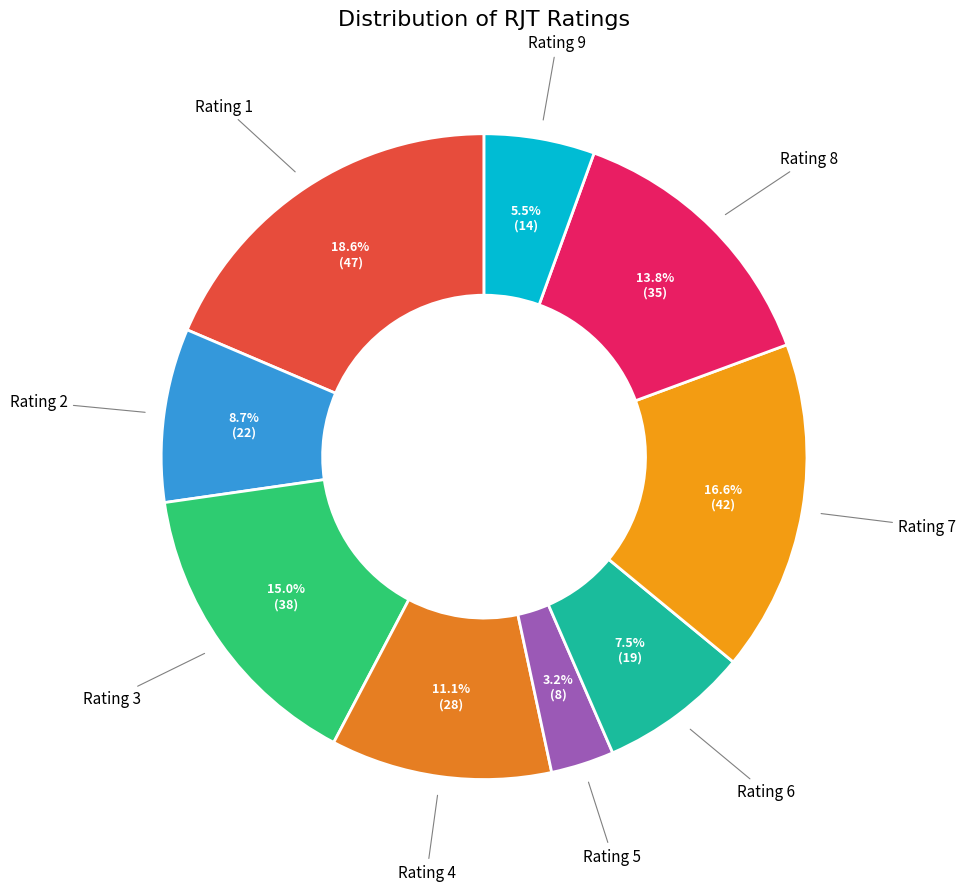

Does any single category account for the majority?

No